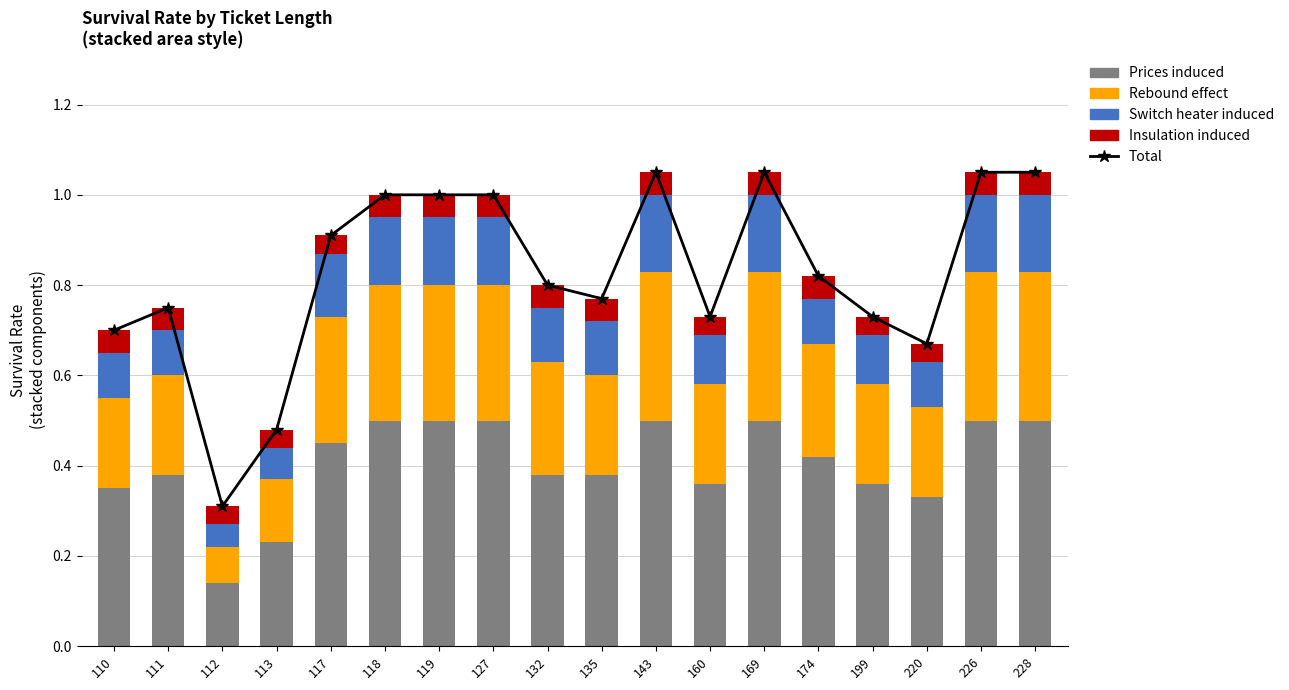

True or false: Prices induced has a value of 0.2 at 110.

False